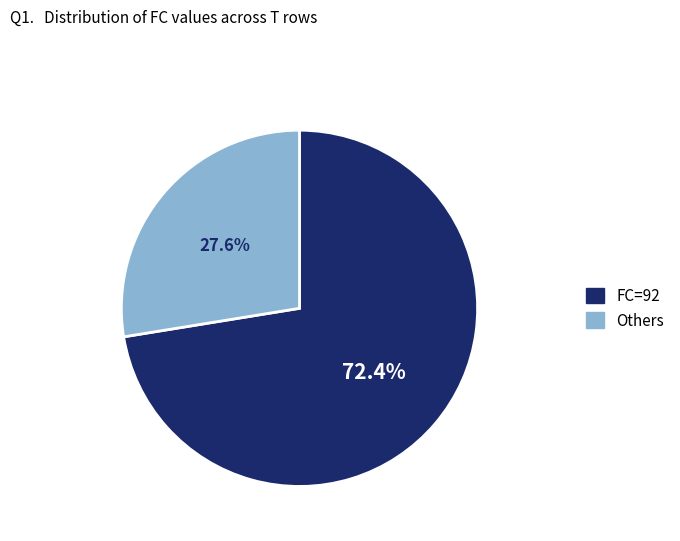

Is there any slice that represents more than half of the pie?

Yes